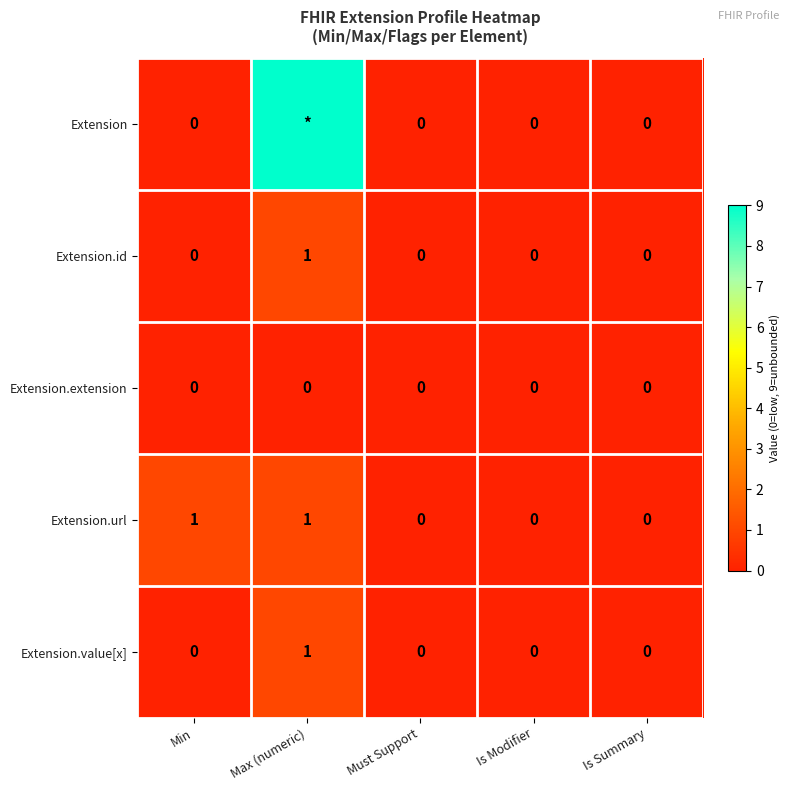

Between Min and Is Summary, which series saw the biggest shift?

Extension.url